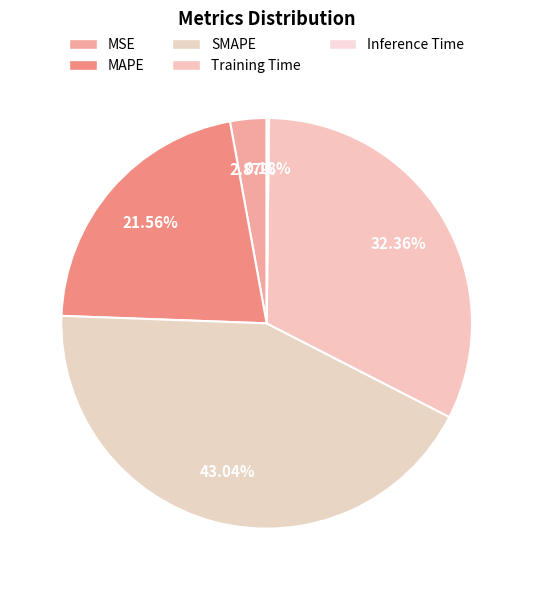

Rank the categories by value from lowest to highest.

Inference Time, MSE, MAPE, Training Time, SMAPE